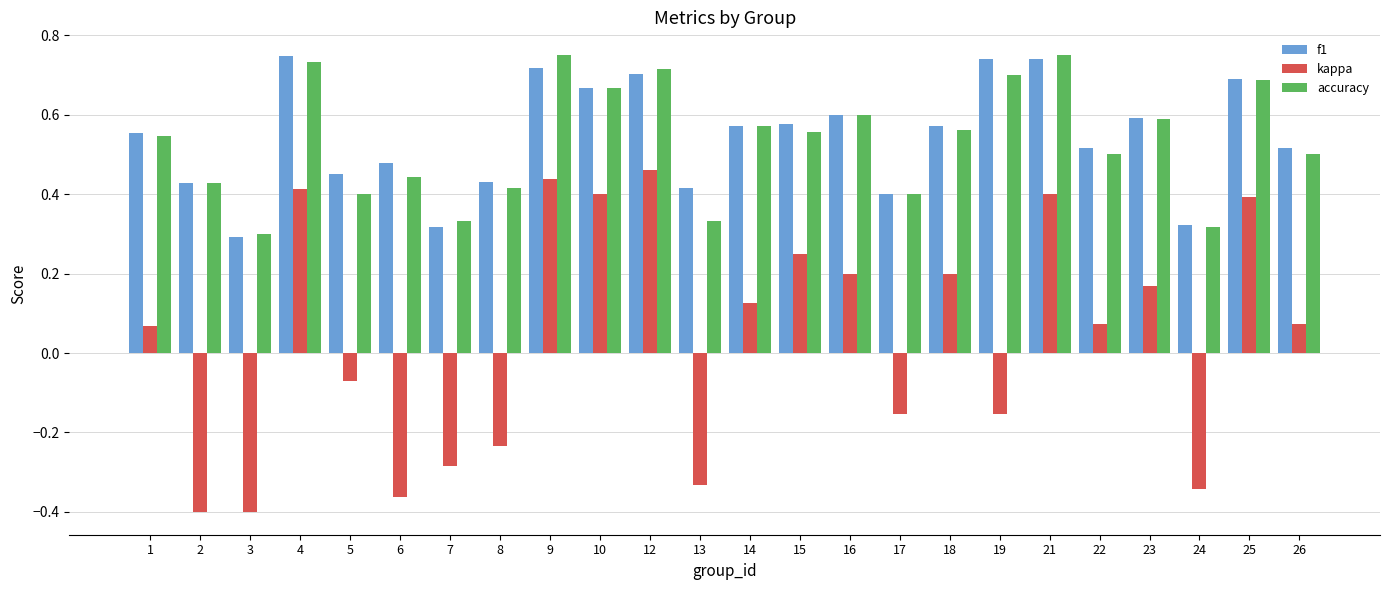

What are all the series names shown in the legend?

f1, kappa, accuracy